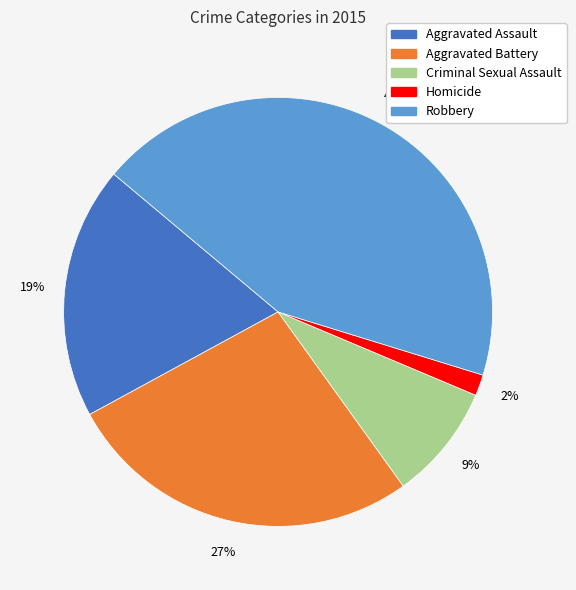

Is there a majority slice in this chart?

No